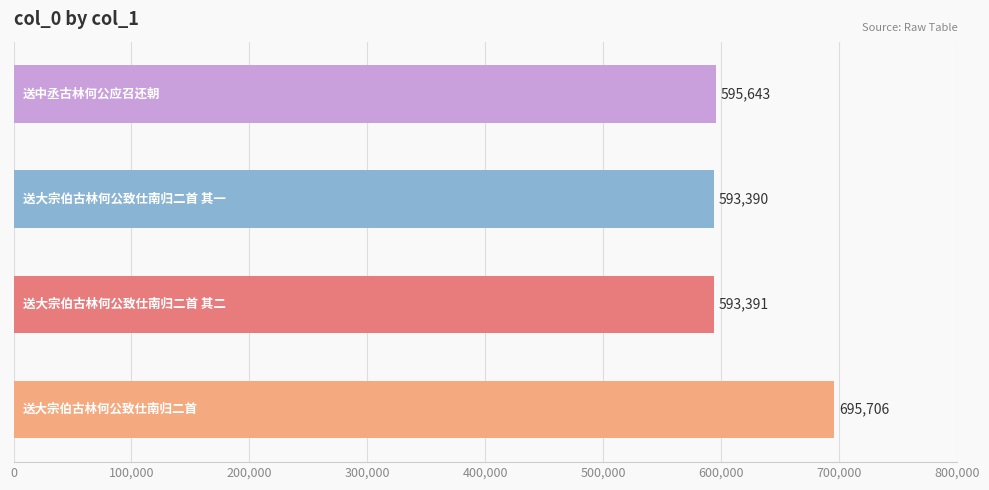

Count the number of data series in this chart.

1